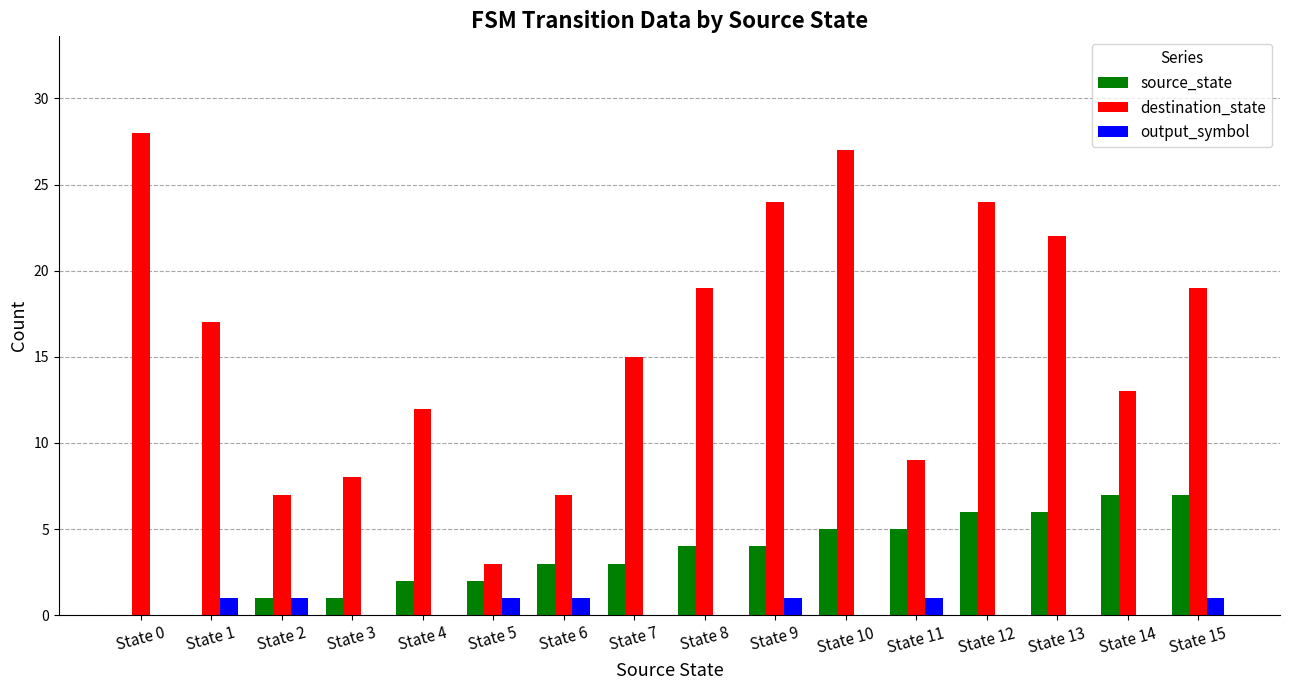

Is the value of output_symbol at State 14 greater than the value of source_state at State 14?

No